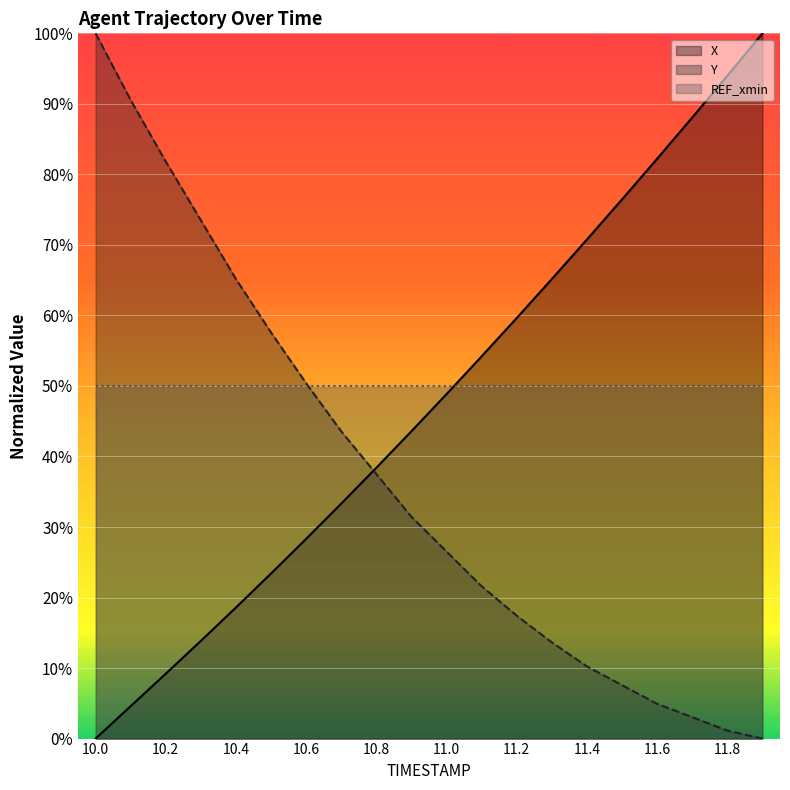

Which series ends up on top after the final intersection of Y and X?

X